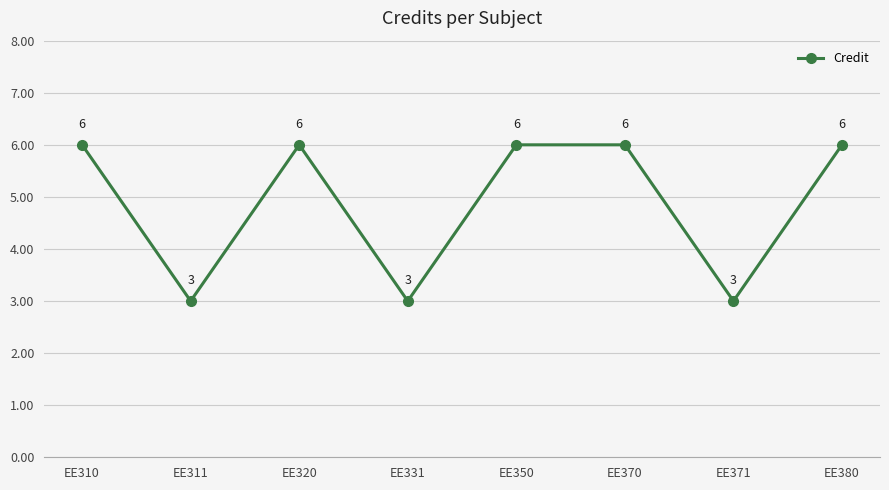

What is the smallest value displayed?

3